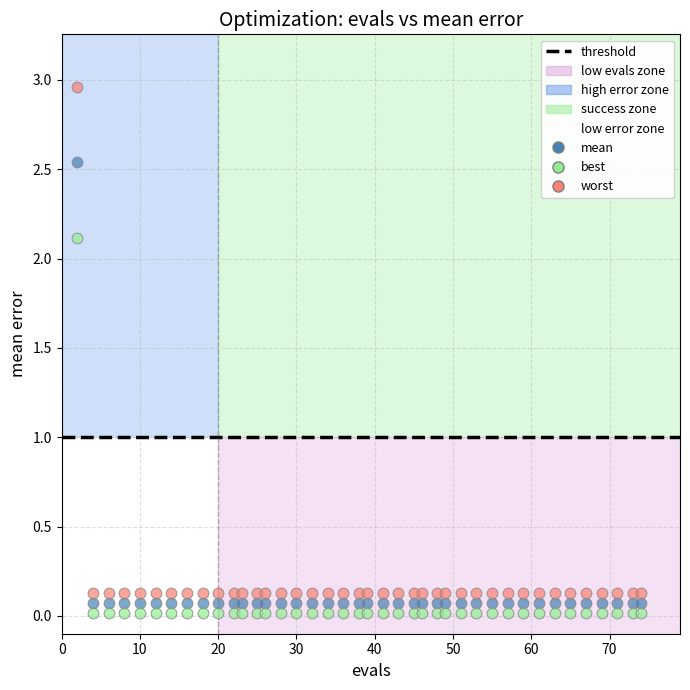

Which series reaches the minimum Y coordinate?

best